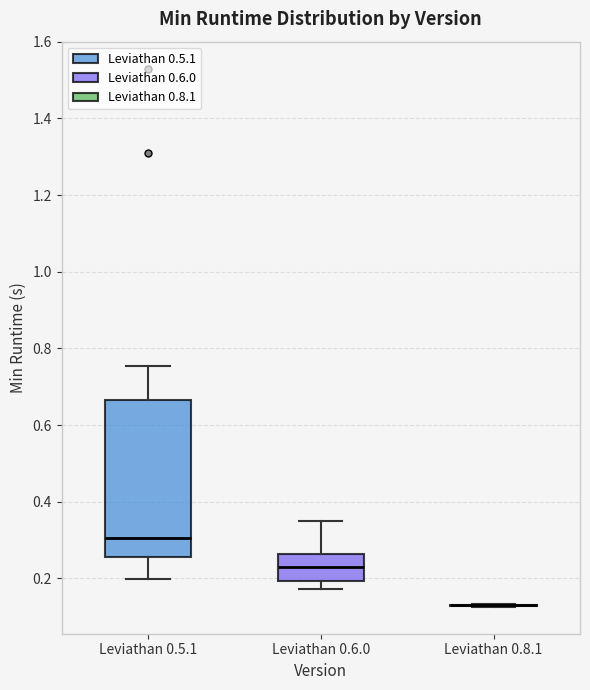

Comparing the boxes themselves (not the whiskers), which one is the tallest?

Leviathan 0.5.1